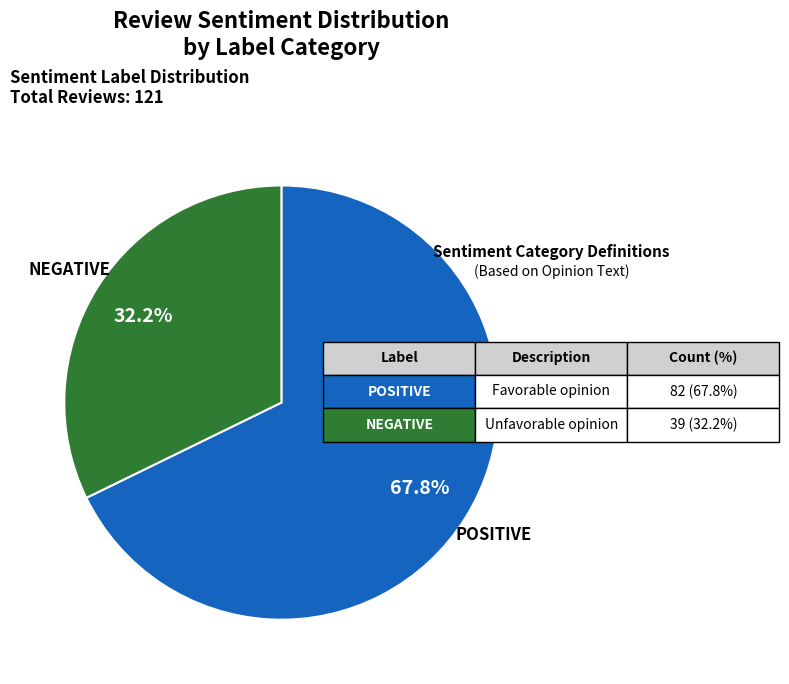

Is there any slice that represents more than half of the pie?

Yes